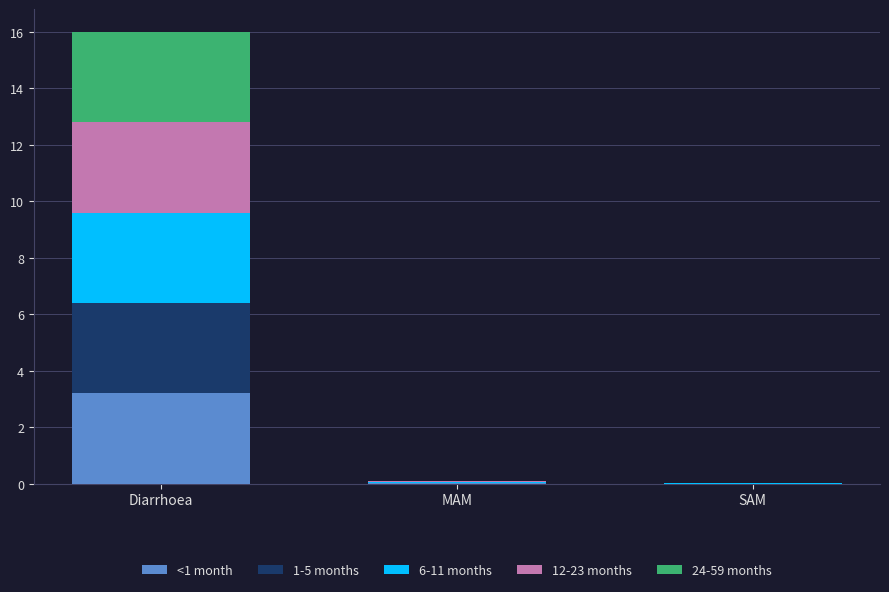

True or false: <1 month has a value of 0.0 at MAM.

True